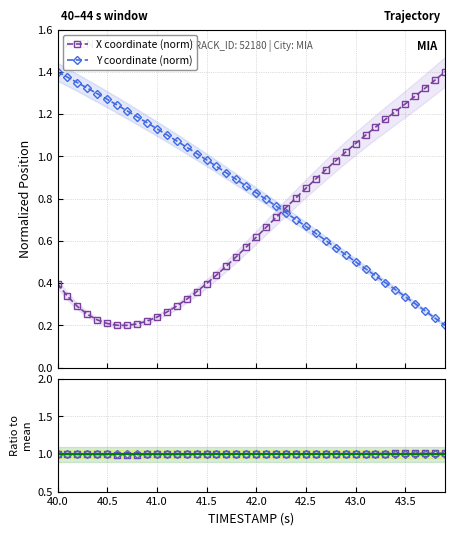

What is the minimum value shown in the chart?

0.2